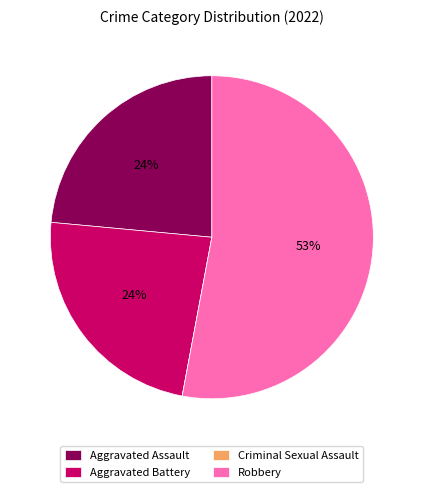

True or false: Aggravated Battery accounts for 24% of the total.

True